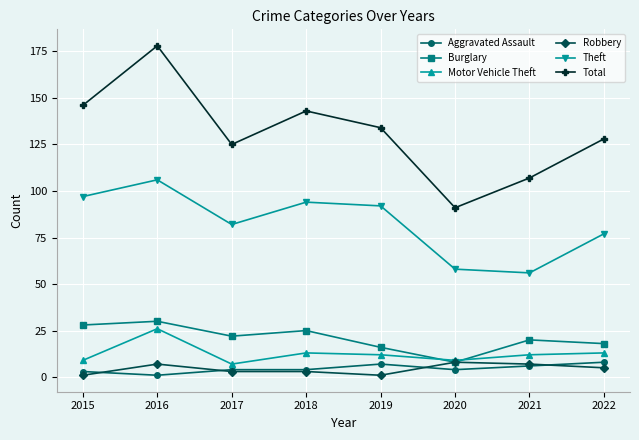

What is the minimum value for Motor Vehicle Theft?

7